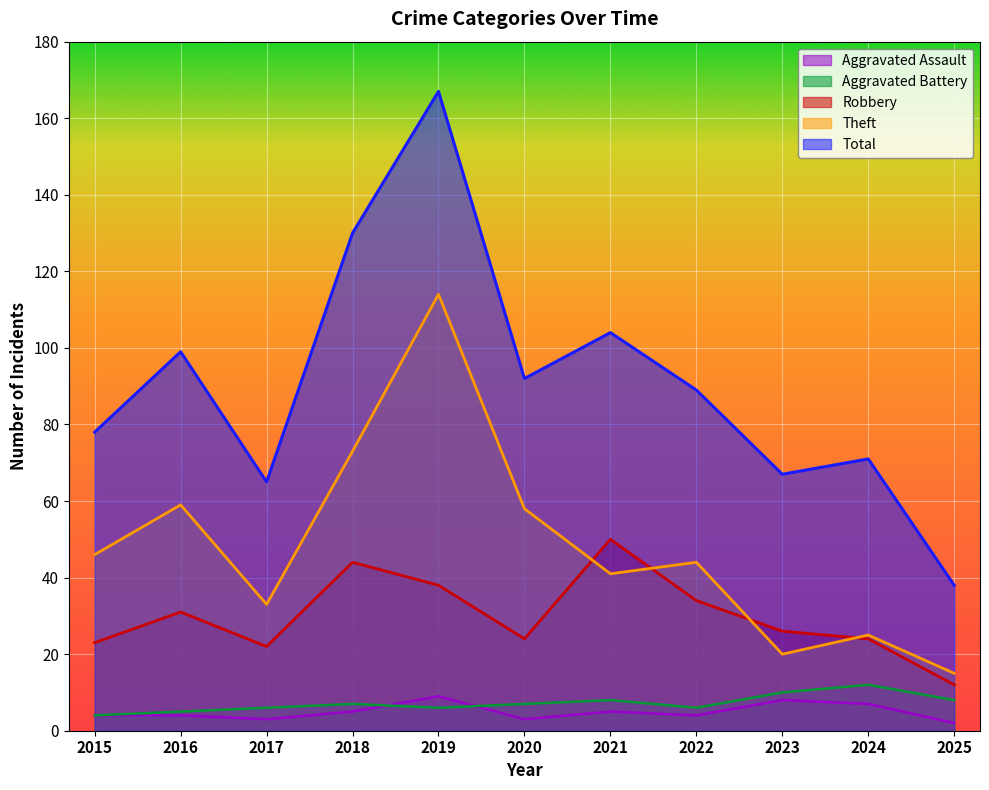

True or false: Robbery and Aggravated Battery cross at least once.

False